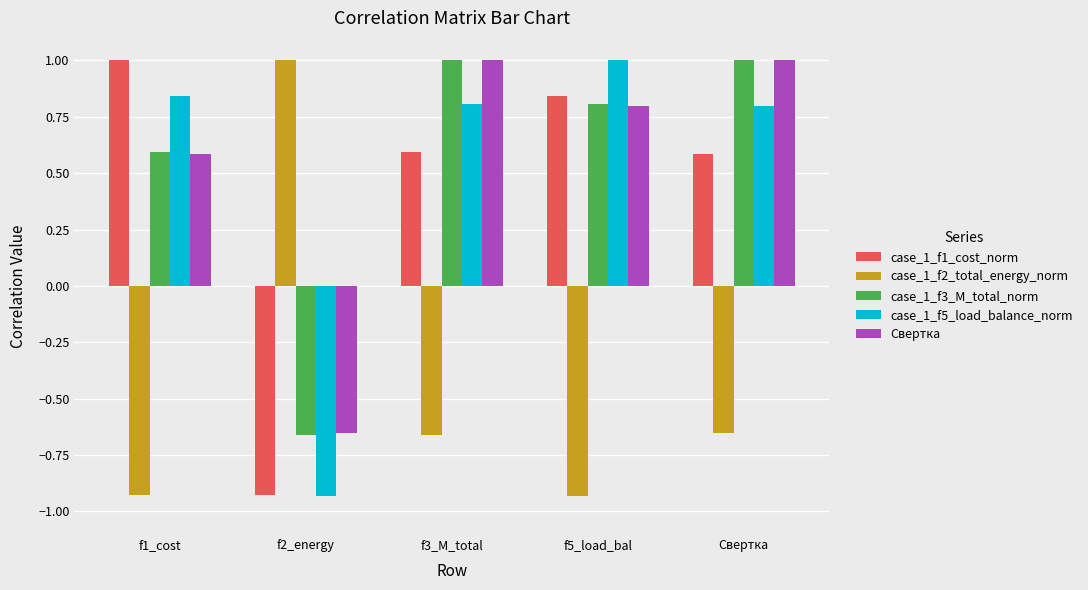

What is the total value across all series at f1_cost?

2.1